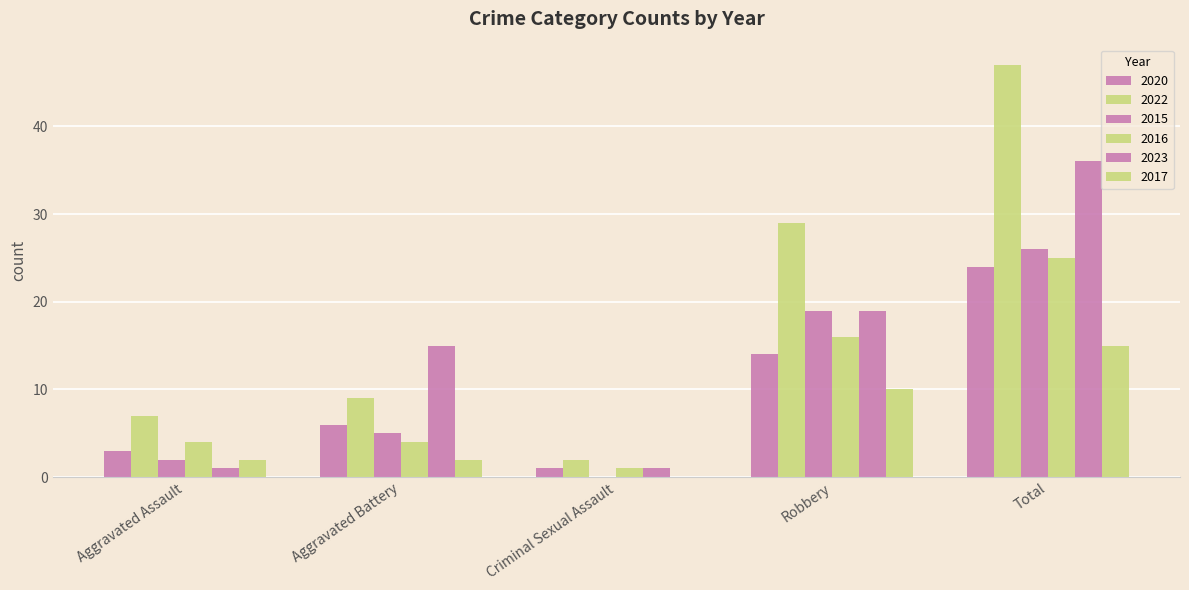

How many groups of bars are there?

5